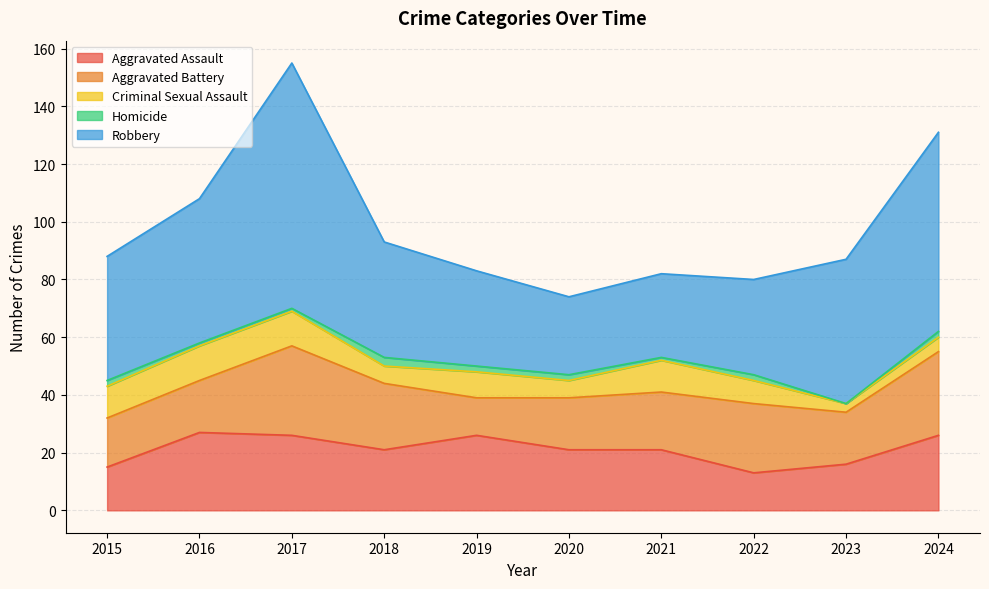

What is the sum of the Robbery values at 2023 and 2015?

93